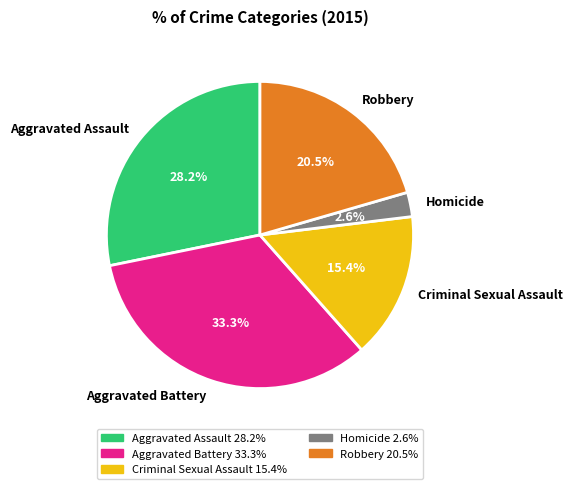

Approximately how many times larger is the value at Aggravated Battery compared to Robbery?

1.6